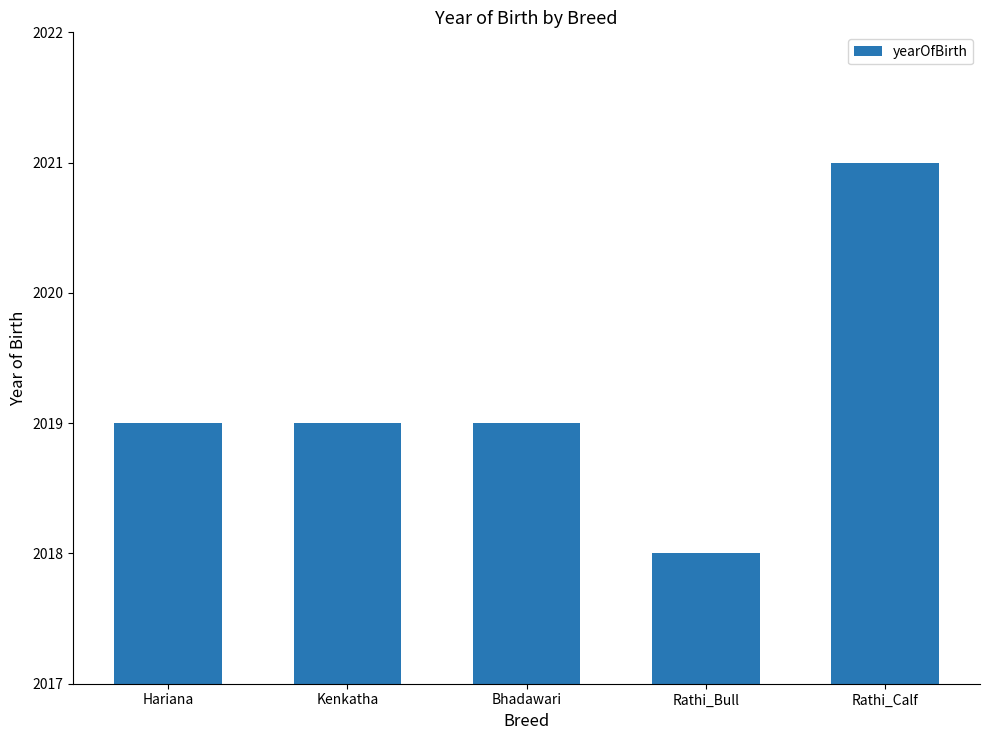

What is the value of the 3rd bar from the left?

2019